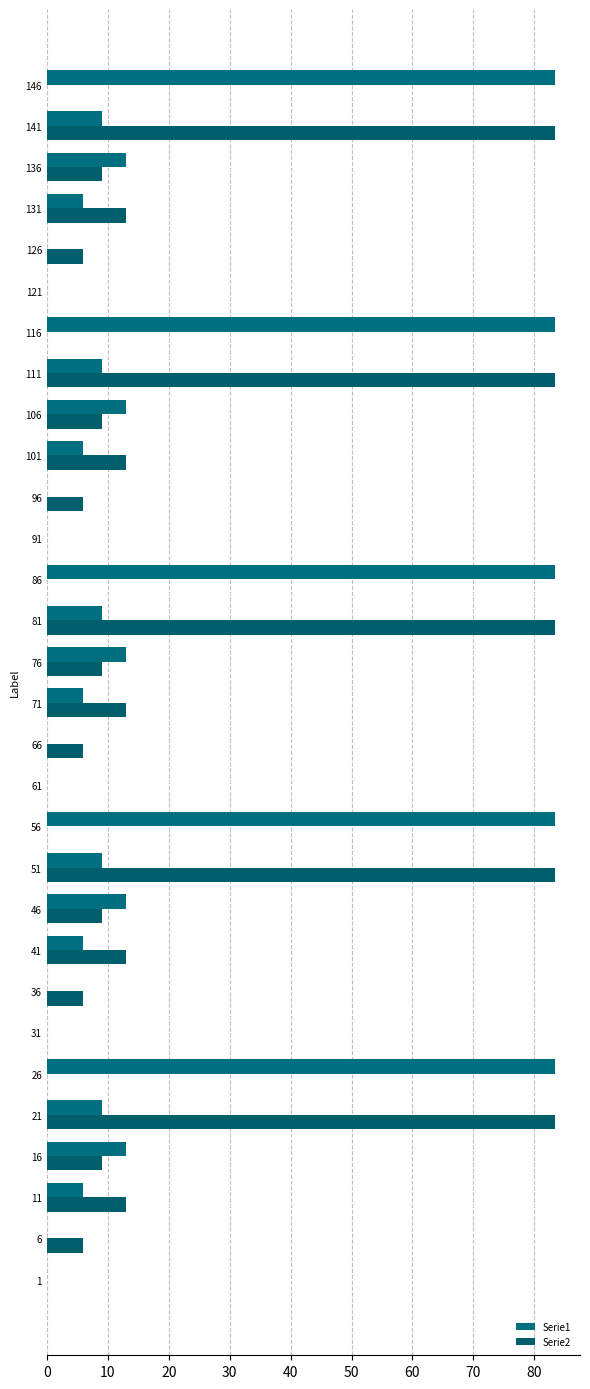

How many data points in Serie2 are above 9?

15